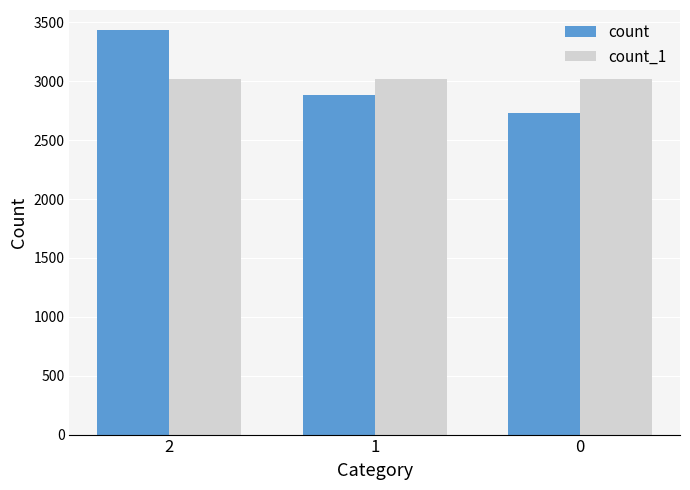

What is the average value of the count_1 series?

3015